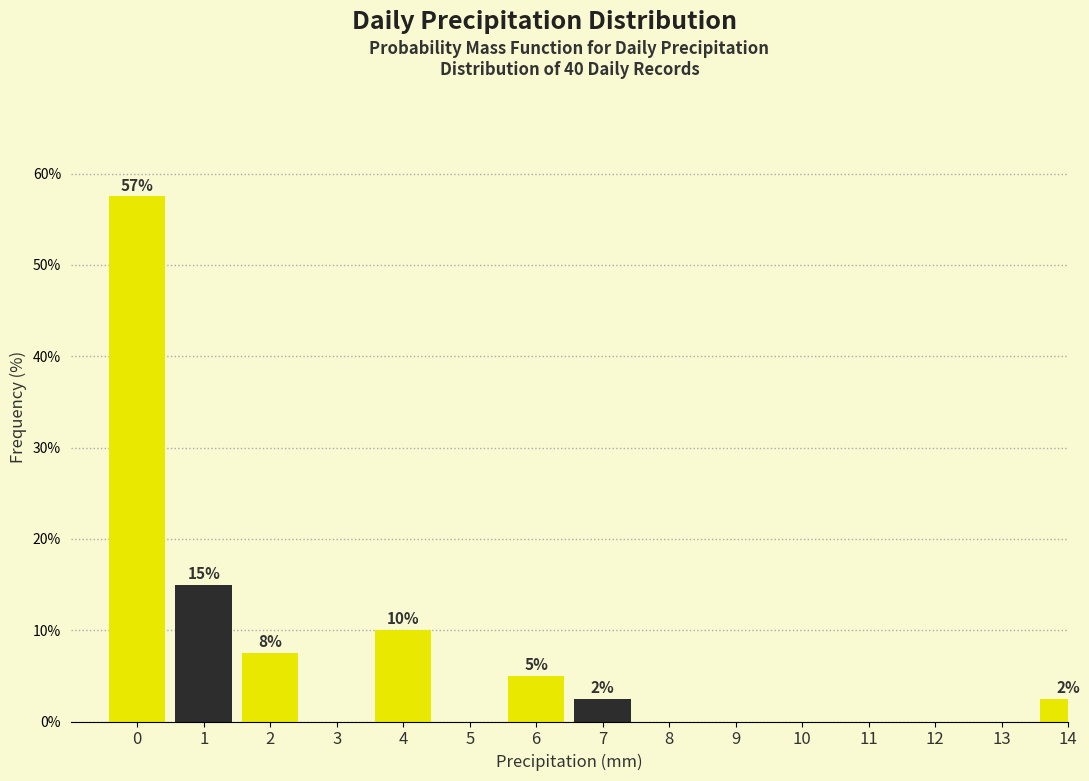

Reading left to right, extract all data points from this chart.

0=57.5	1=15.0	2=7.5	3=0.0	4=10.0	5=0.0	6=5.0	7=2.5	8=0.0	9=0.0	10=0.0	11=0.0	12=0.0	13=0.0	14=2.5